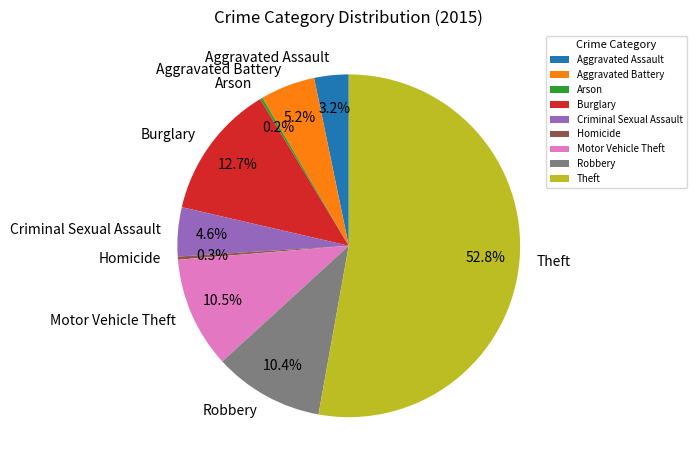

Is Theft the majority of the pie?

Yes